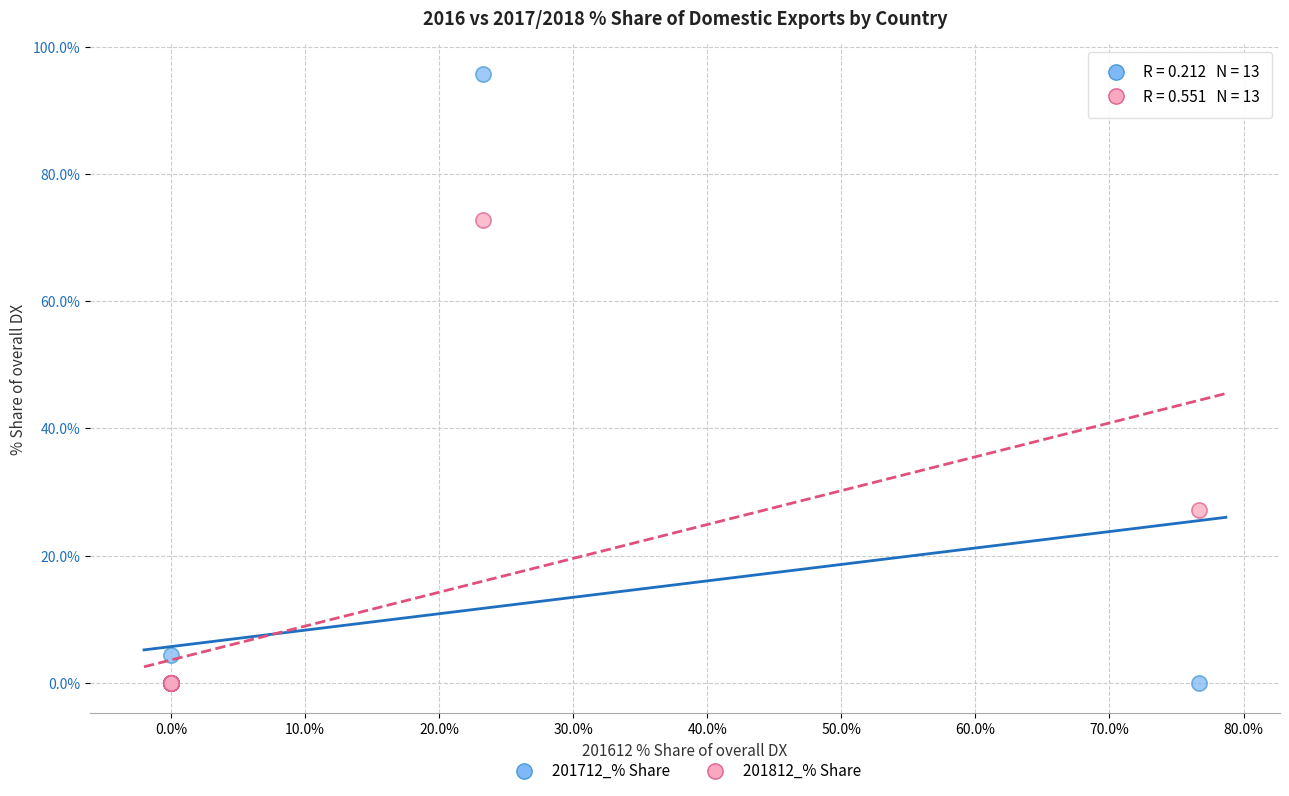

Which series has the widest spread of Y values?

201712_% Share